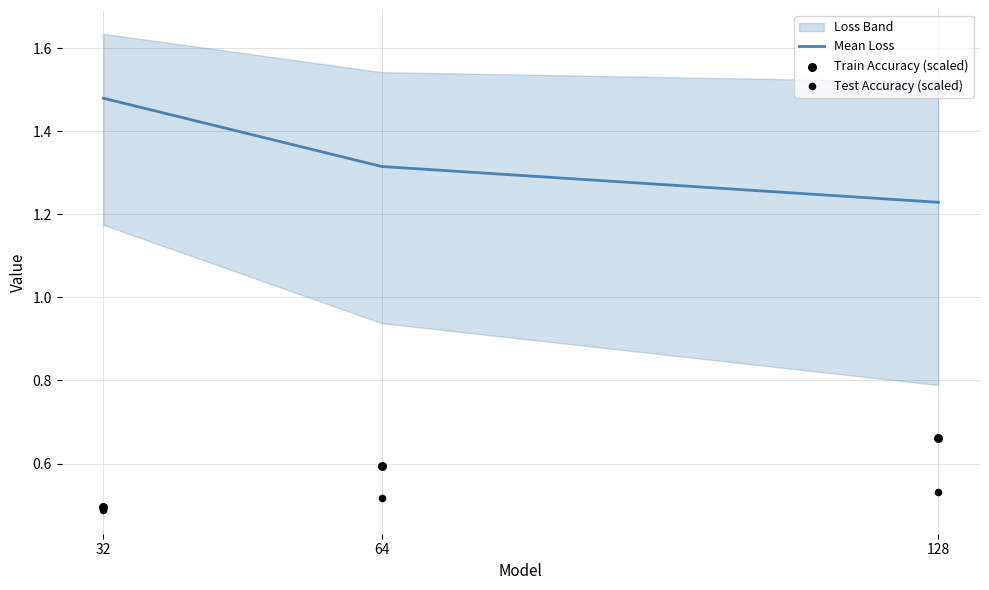

What are all the series names shown in the legend?

Mean Loss, Train Accuracy (scaled), Test Accuracy (scaled)